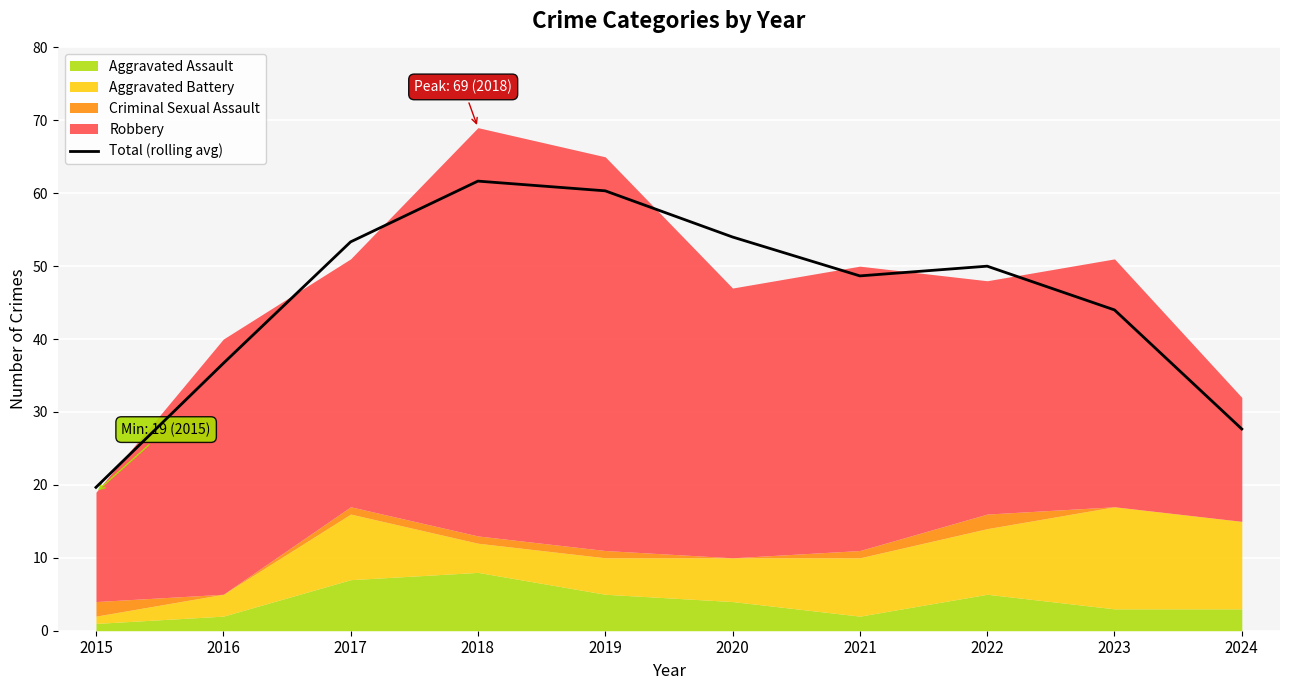

True or false: Total (rolling avg) has a value of 53.3 at 2017.

True